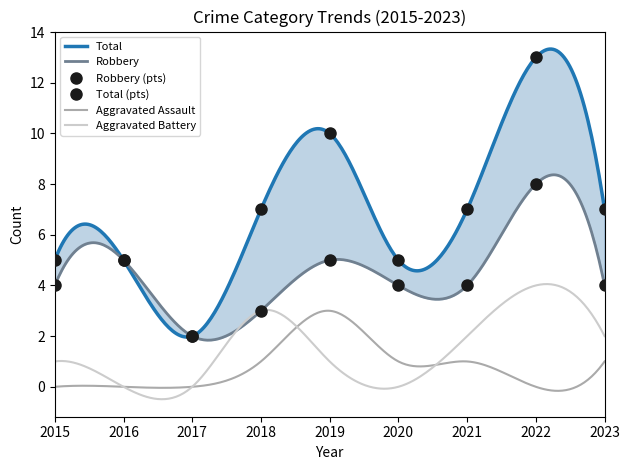

Between 2021 and 2017, which is larger?

2021